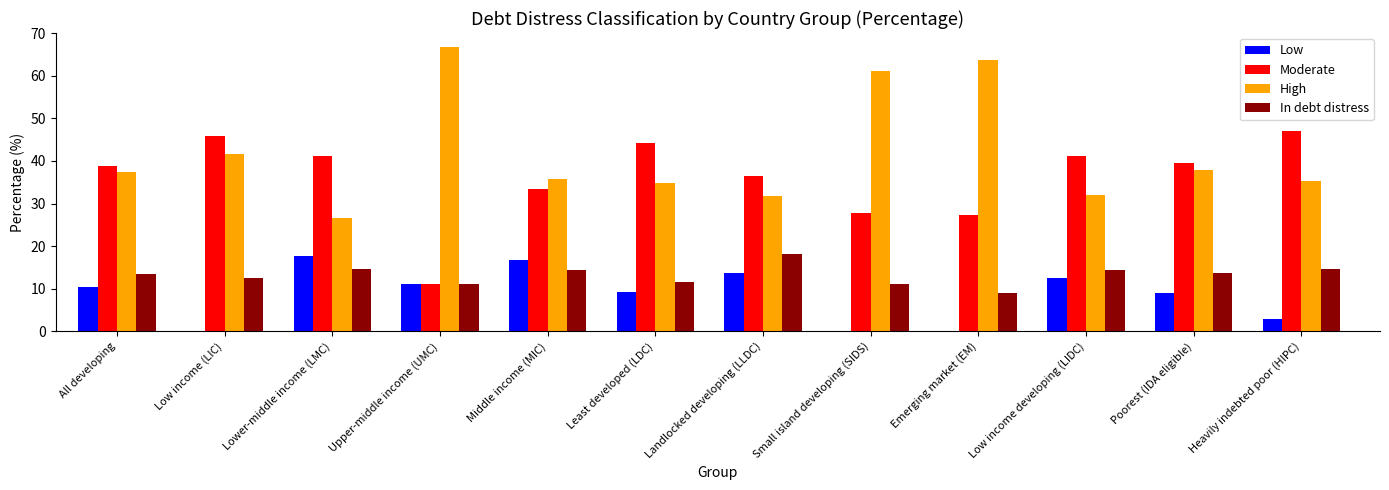

What is the total value across all series at All developing?

99.9